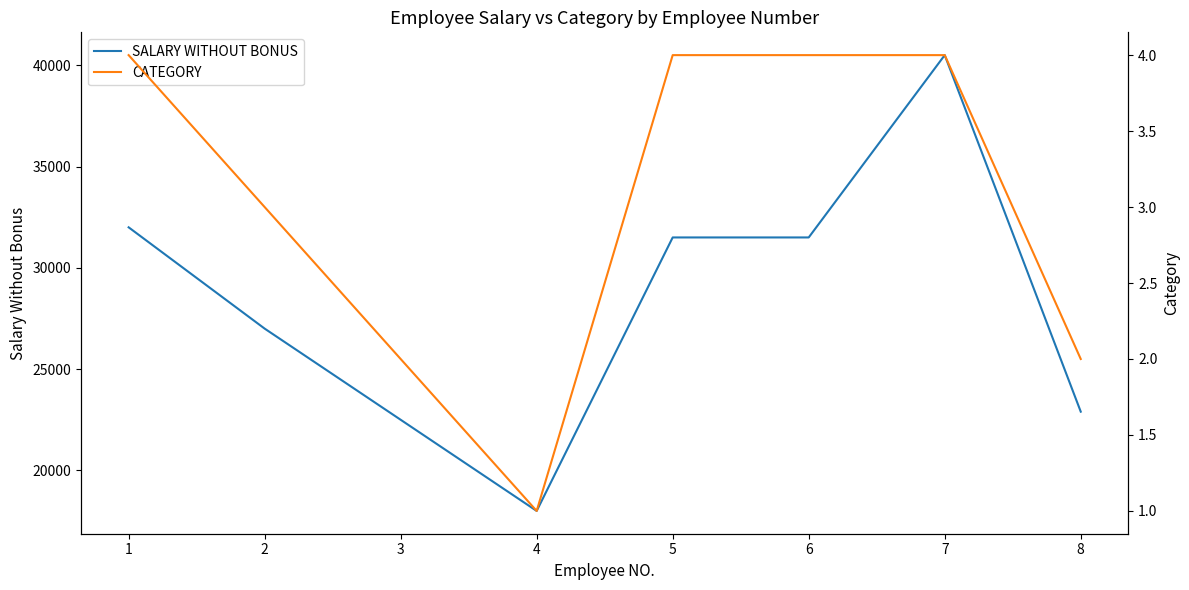

What are all the series names shown in the legend?

SALARY WITHOUT BONUS, CATEGORY